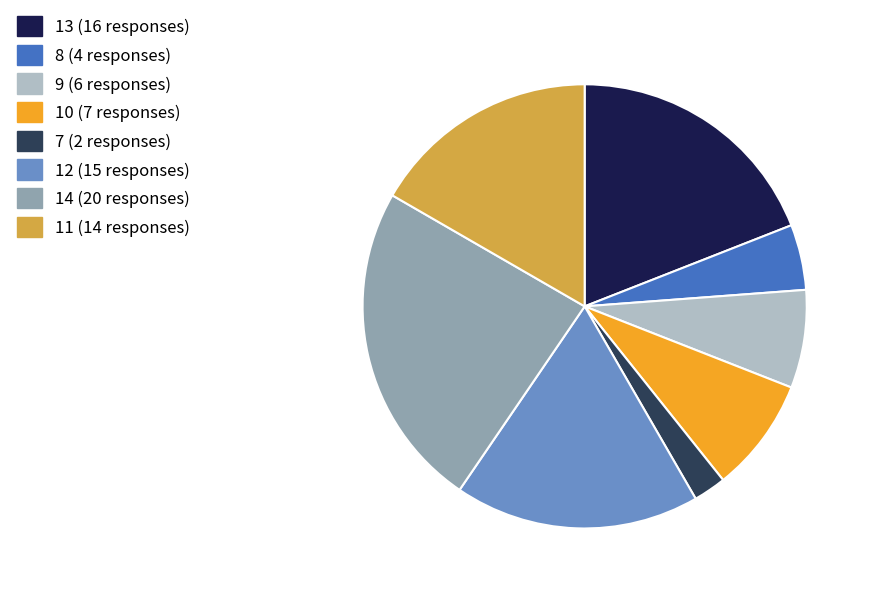

Do 11 (14 responses) and 8 (4 responses) together represent more than half of the pie?

No